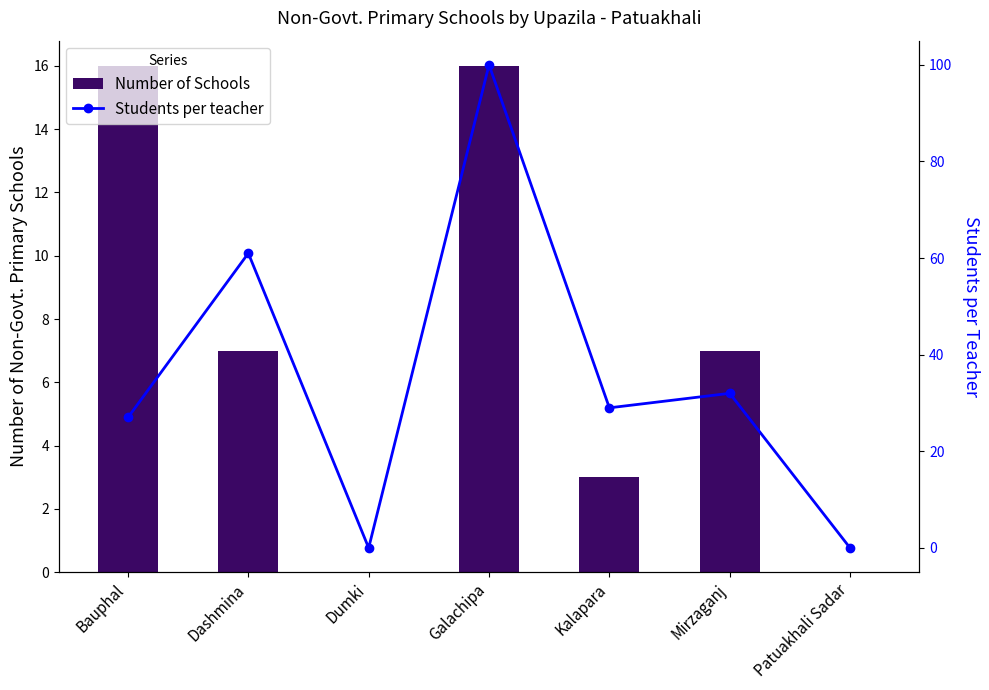

What is the difference between the maximum and minimum values in the Number of Schools series?

16